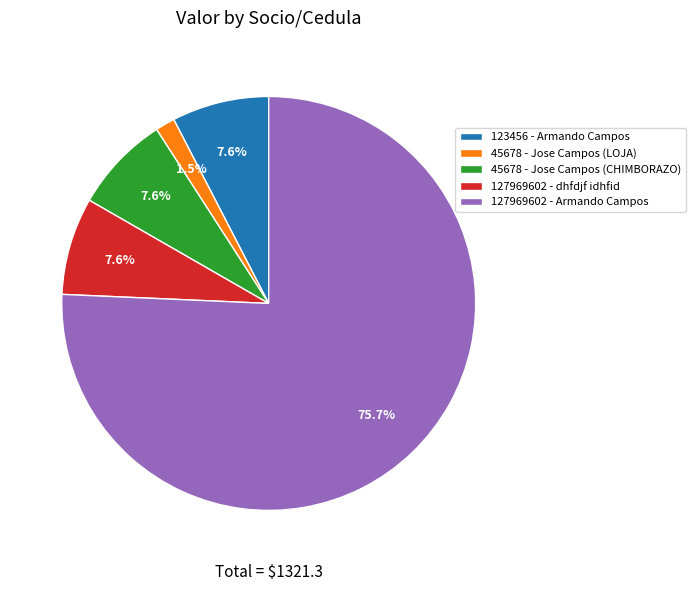

To the nearest percent, what is the combined percentage of 127969602 - dhfdjf idhfid and 123456 - Armando Campos?

15%